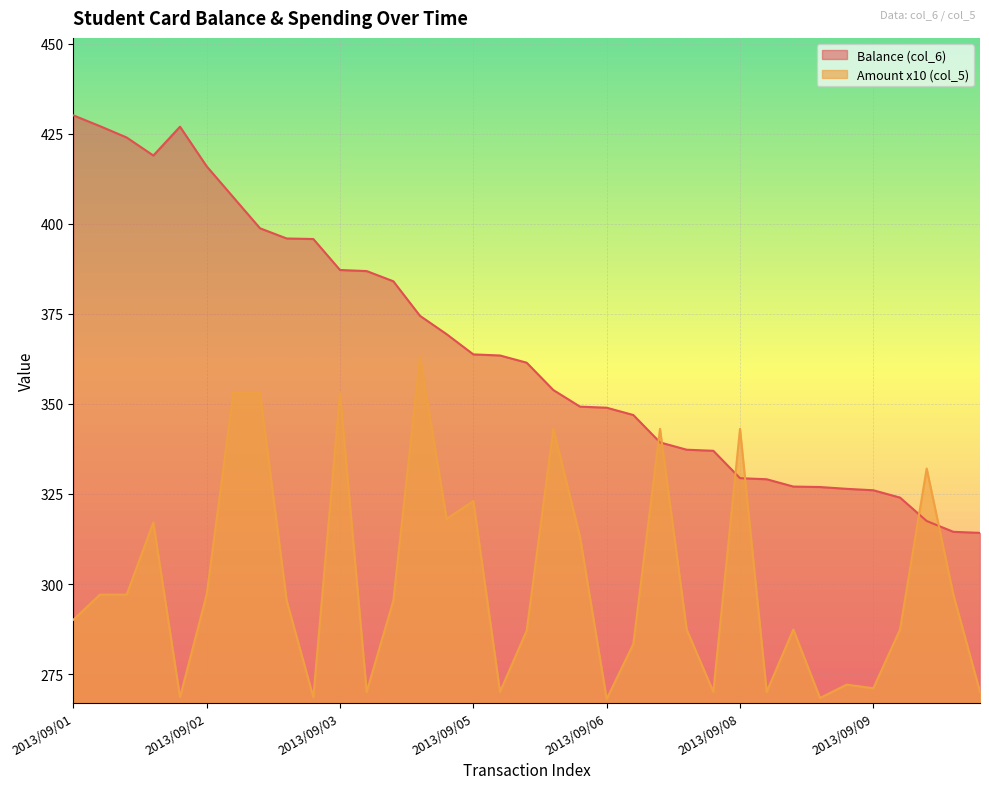

How many intersections are there between Amount (col_5) and Balance (col_6)?

6